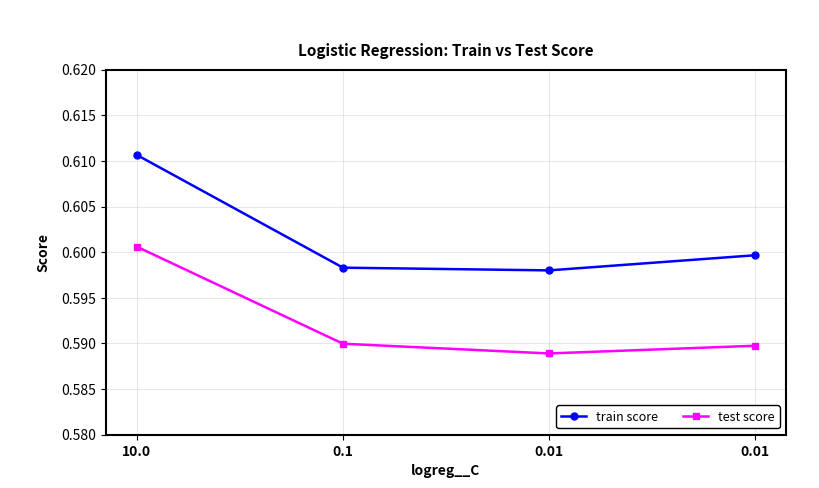

Does the chart have visible grid lines?

Yes